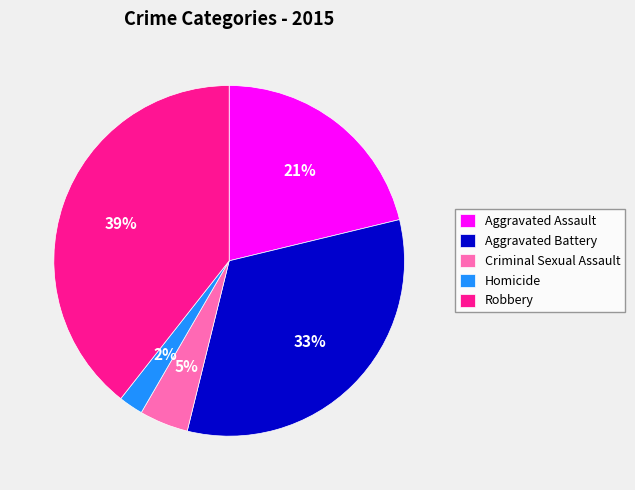

Is the sum of Robbery and Aggravated Battery greater than half?

Yes